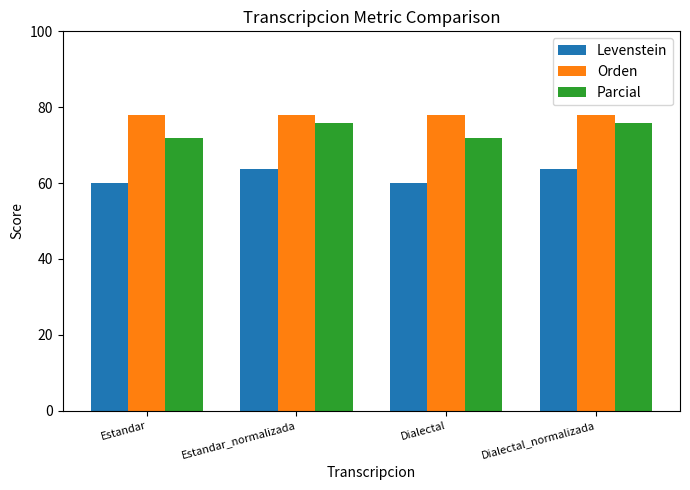

What is the difference between the Levenstein values at Dialectal_normalizada and Estandar?

3.7